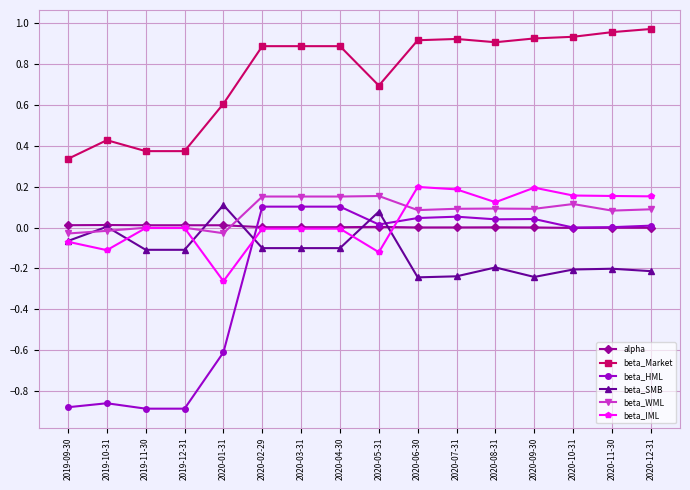

The value of beta_HML at 2020-09-30 is 0.0. True or false?

True